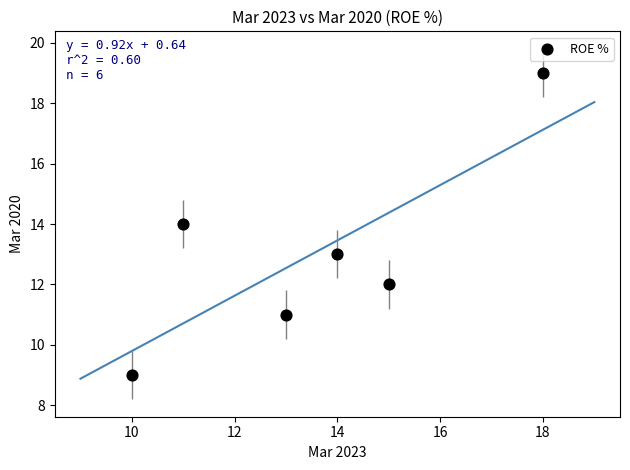

What is the range of X values (max minus min)?

8